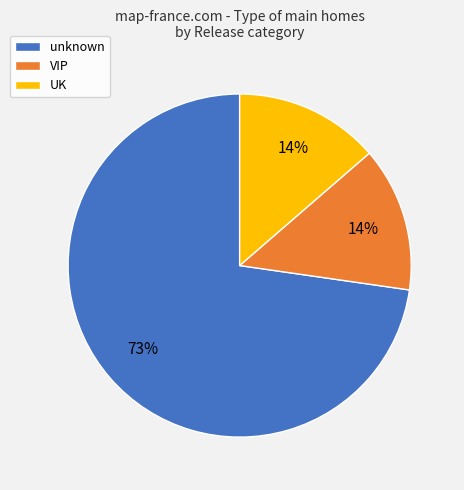

Count the number of slices in the pie.

3